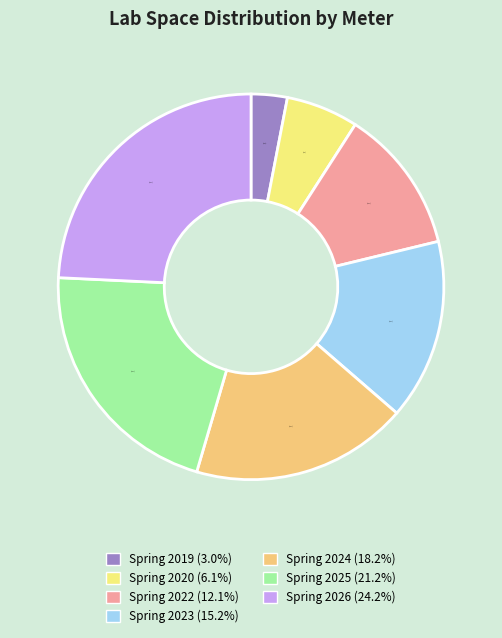

Rank the categories by value from lowest to highest.

Spring 2019, Spring 2020, Spring 2022, Spring 2023, Spring 2024, Spring 2025, Spring 2026